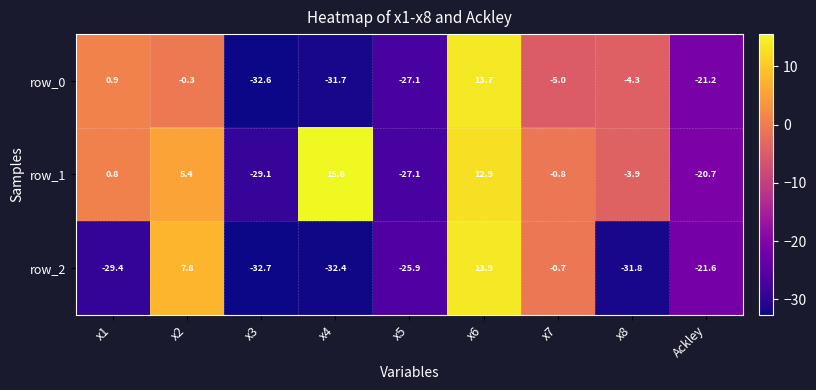

What is the average value of the row_2 series?

-17.0